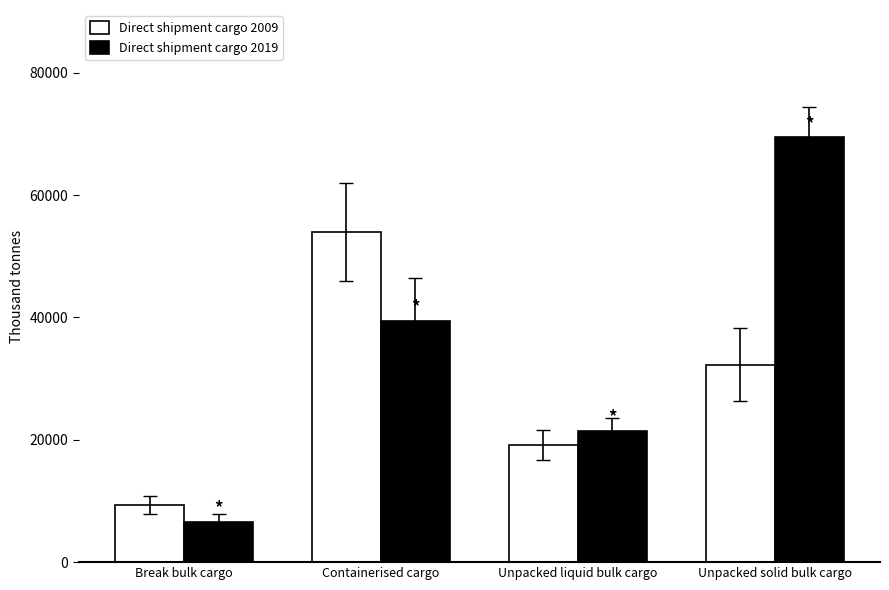

Which series has the largest range (max minus min)?

Direct shipment cargo 2019